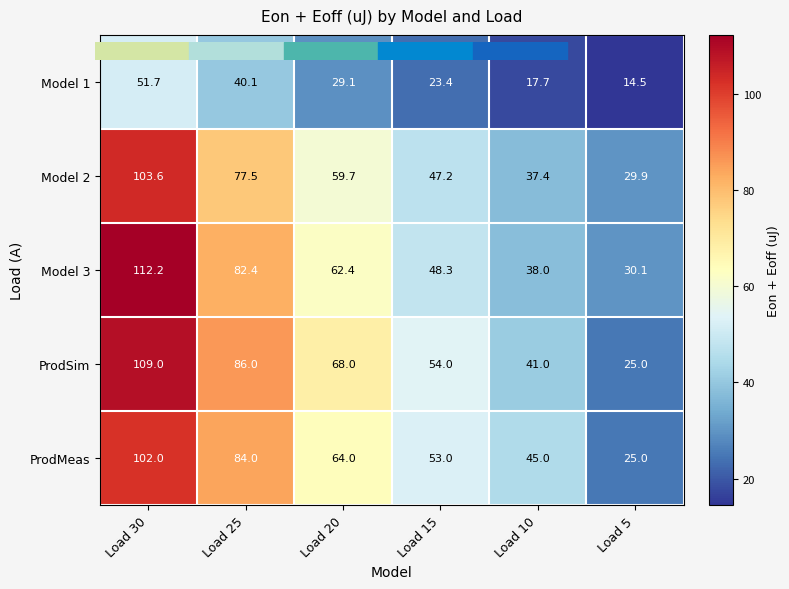

Which series has the largest range (max minus min)?

ProdSim